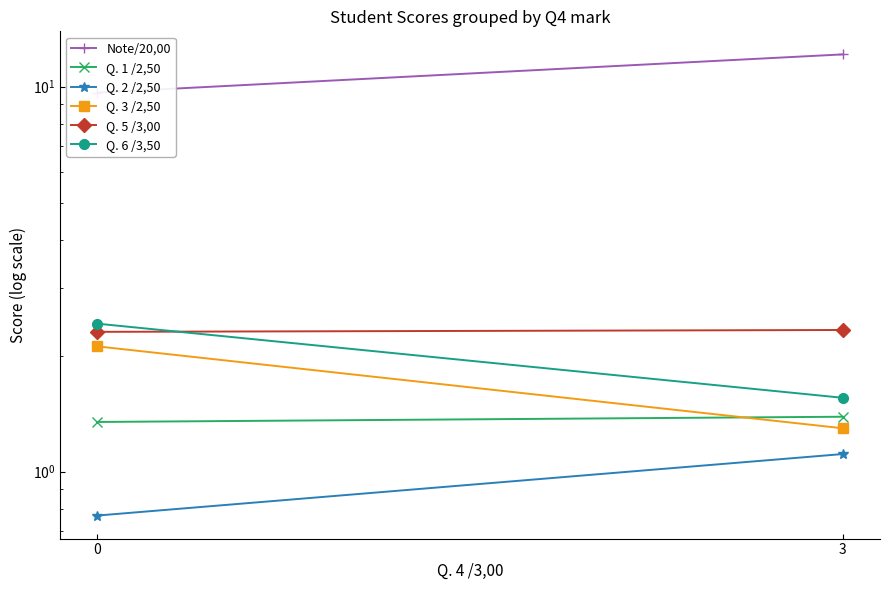

Between 0 and 3, which is larger?

3